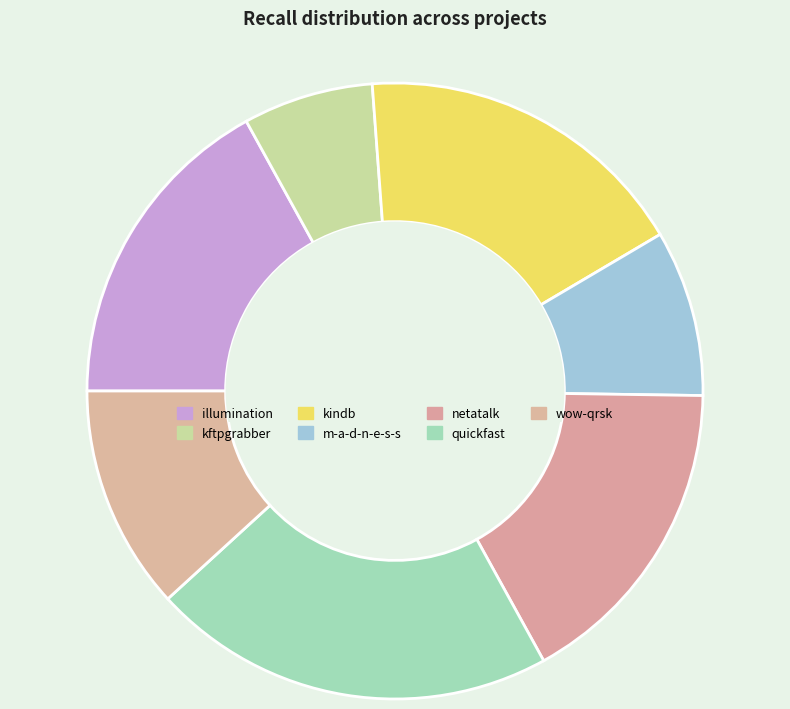

To the nearest percent, what is the difference between the largest and smallest slice percentages?

14%